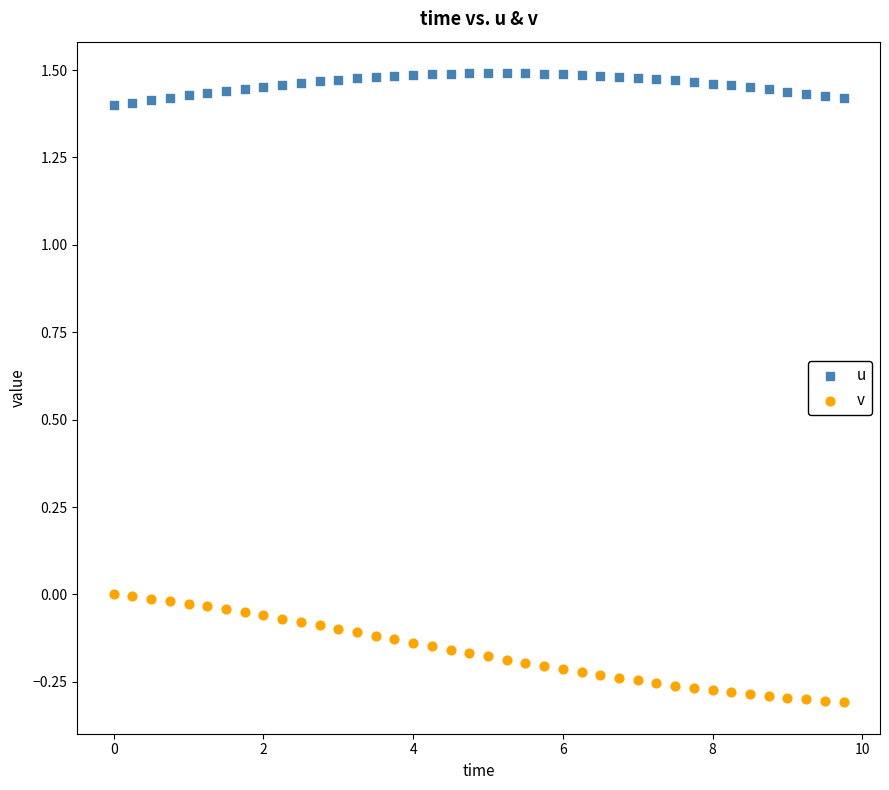

Which series reaches the minimum Y coordinate?

v